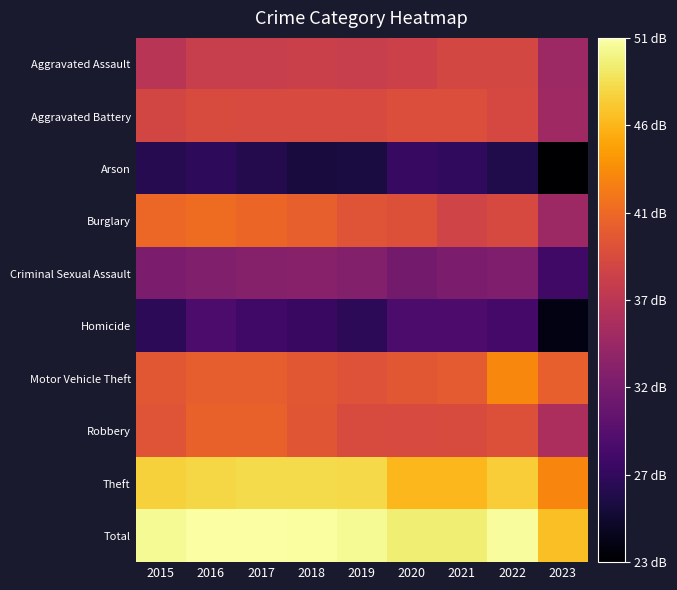

How many data points does each series have?

9